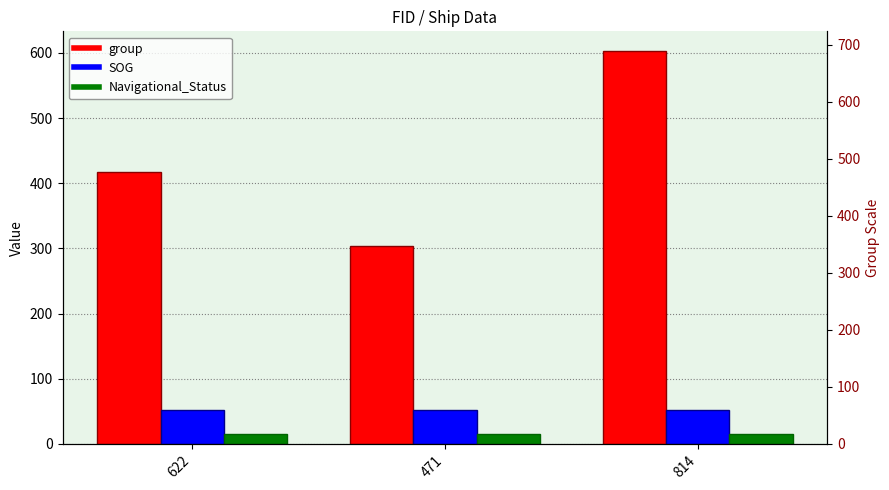

What is the label of the 1st bar from the right?

814